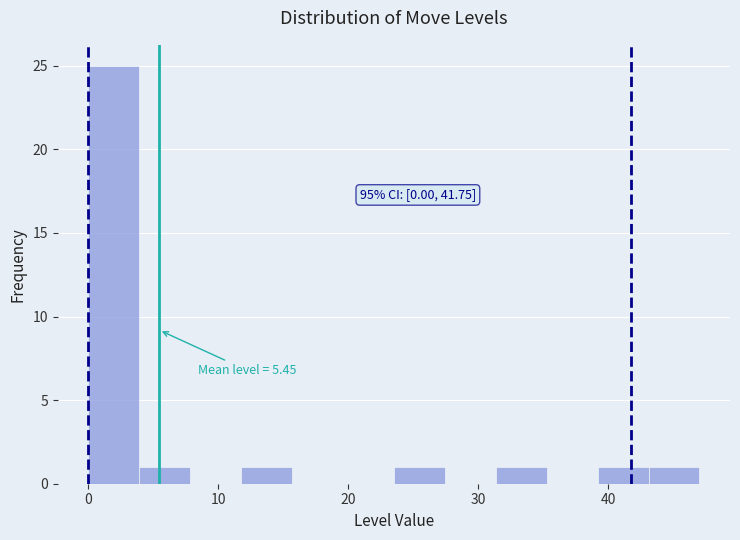

Around what value on the x-axis is the tallest bar? Give the approximate position of its centre, as read against the axis.

2